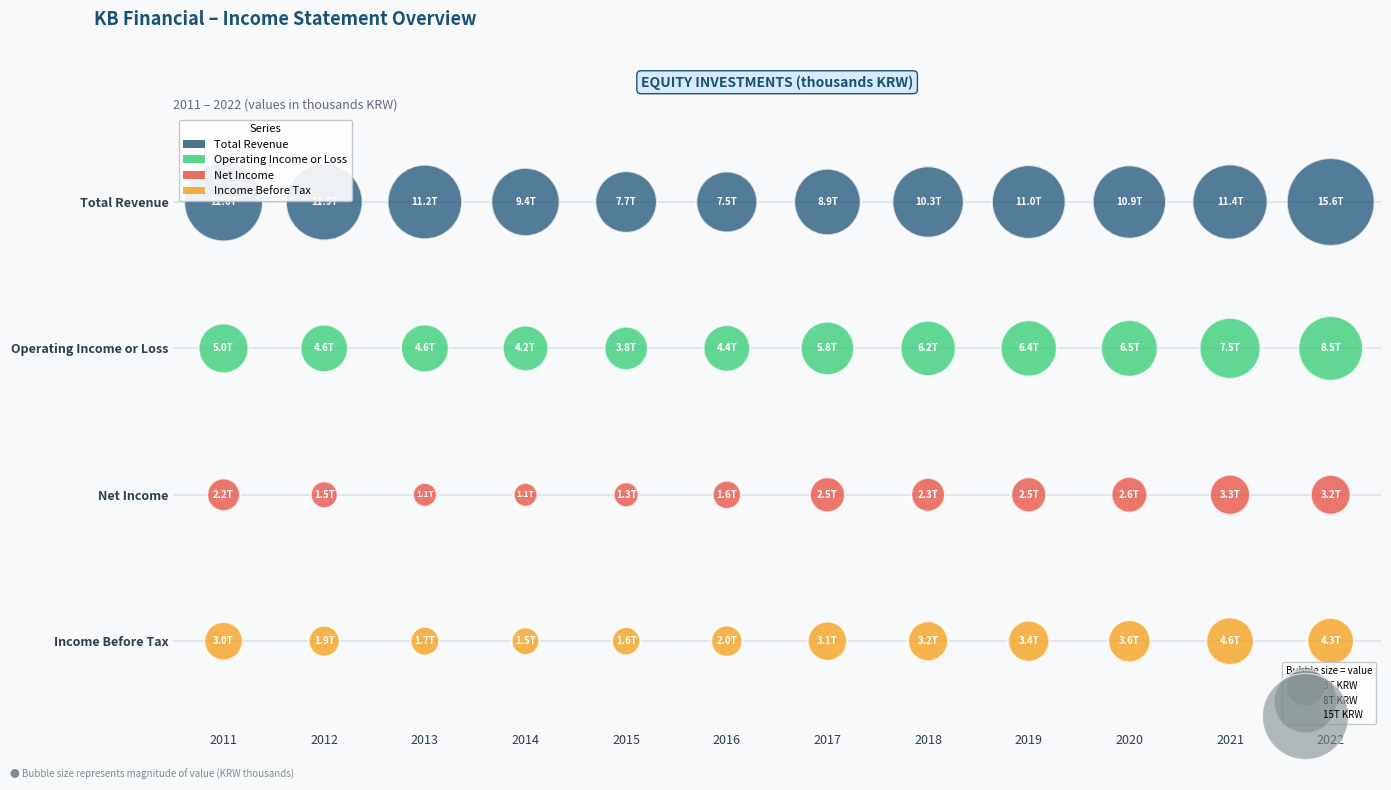

Which series contains the highest Y value?

Total Revenue